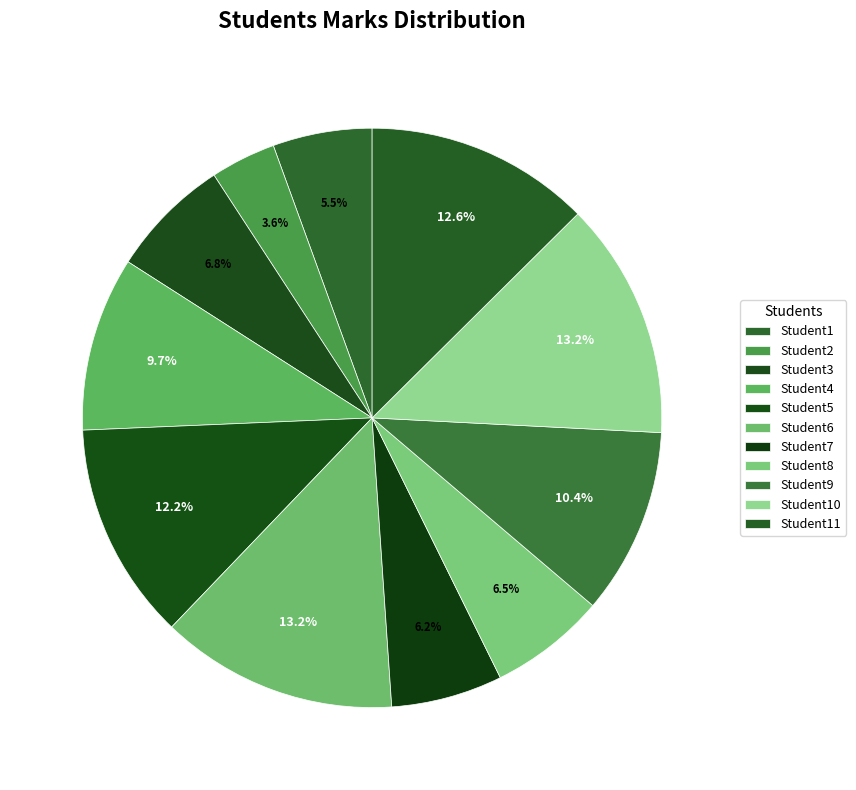

Rank the categories by value from lowest to highest.

Student2, Student1, Student7, Student8, Student3, Student4, Student9, Student5, Student11, Student6, Student10